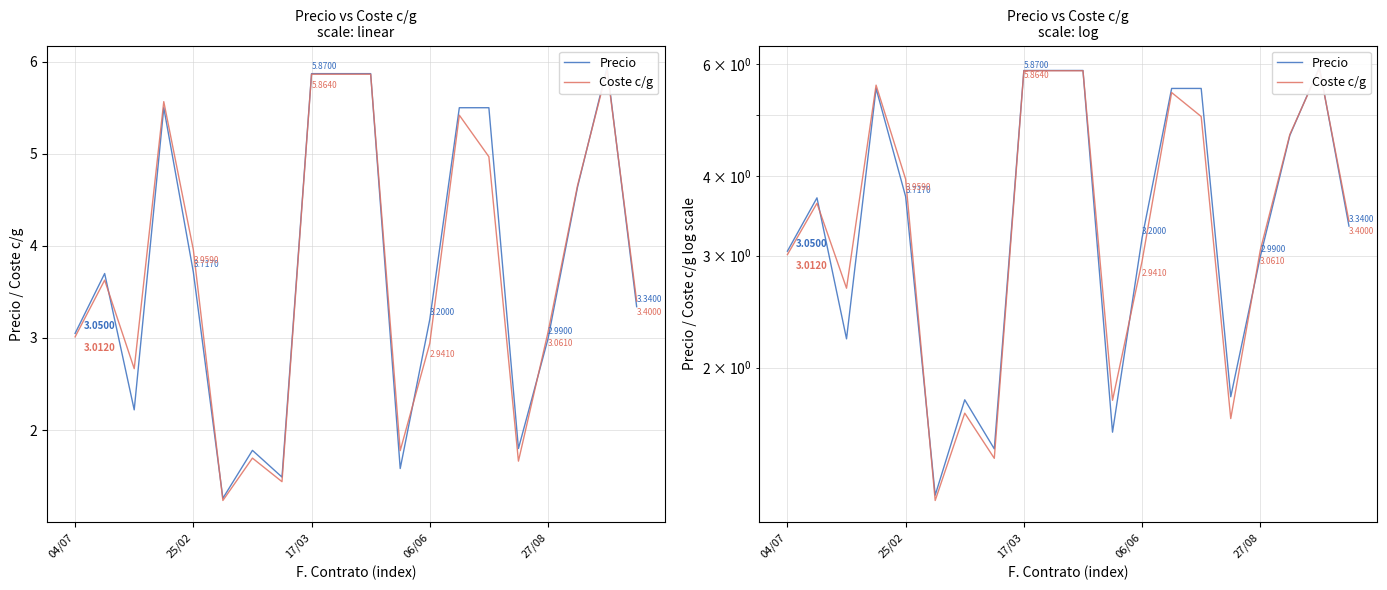

Where is Coste c/g nearest to the value 3?

04/07